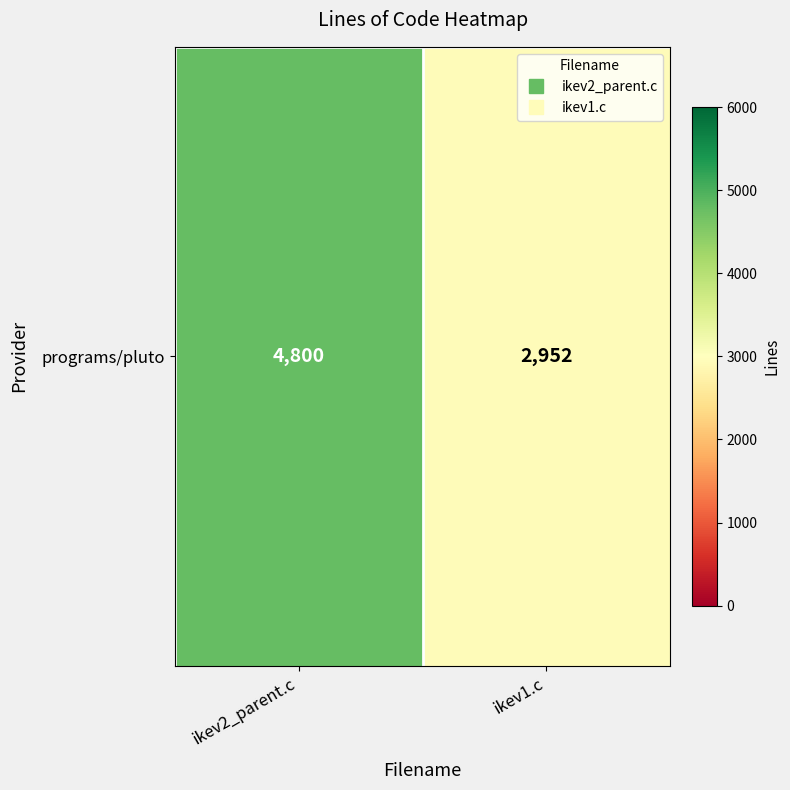

What is the change in value from ikev2_parent.c to ikev1.c?

-1848